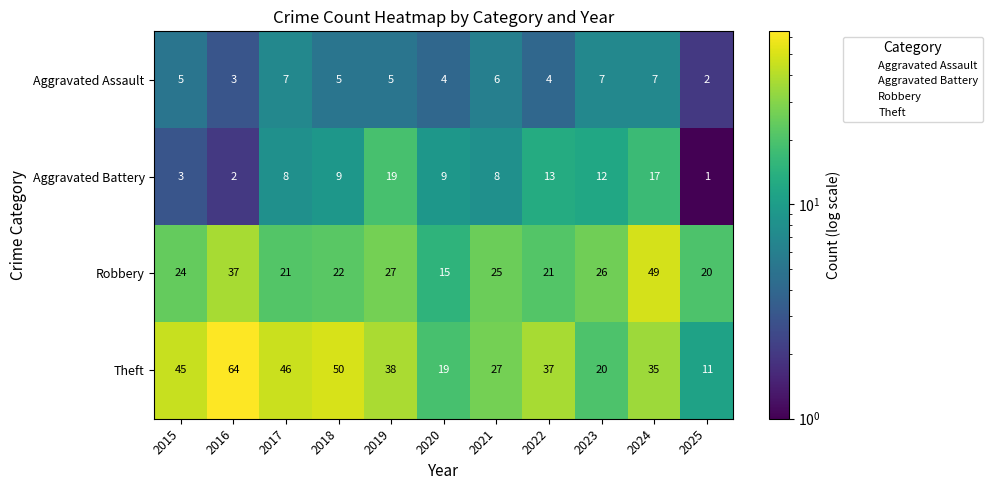

What is the sum of all Robbery values?

287